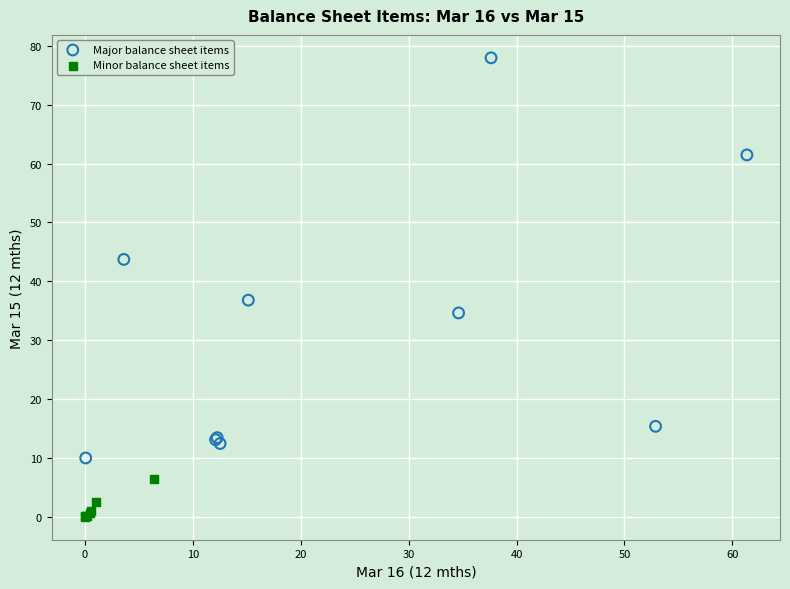

Which series contains the highest Y value?

Major balance sheet items